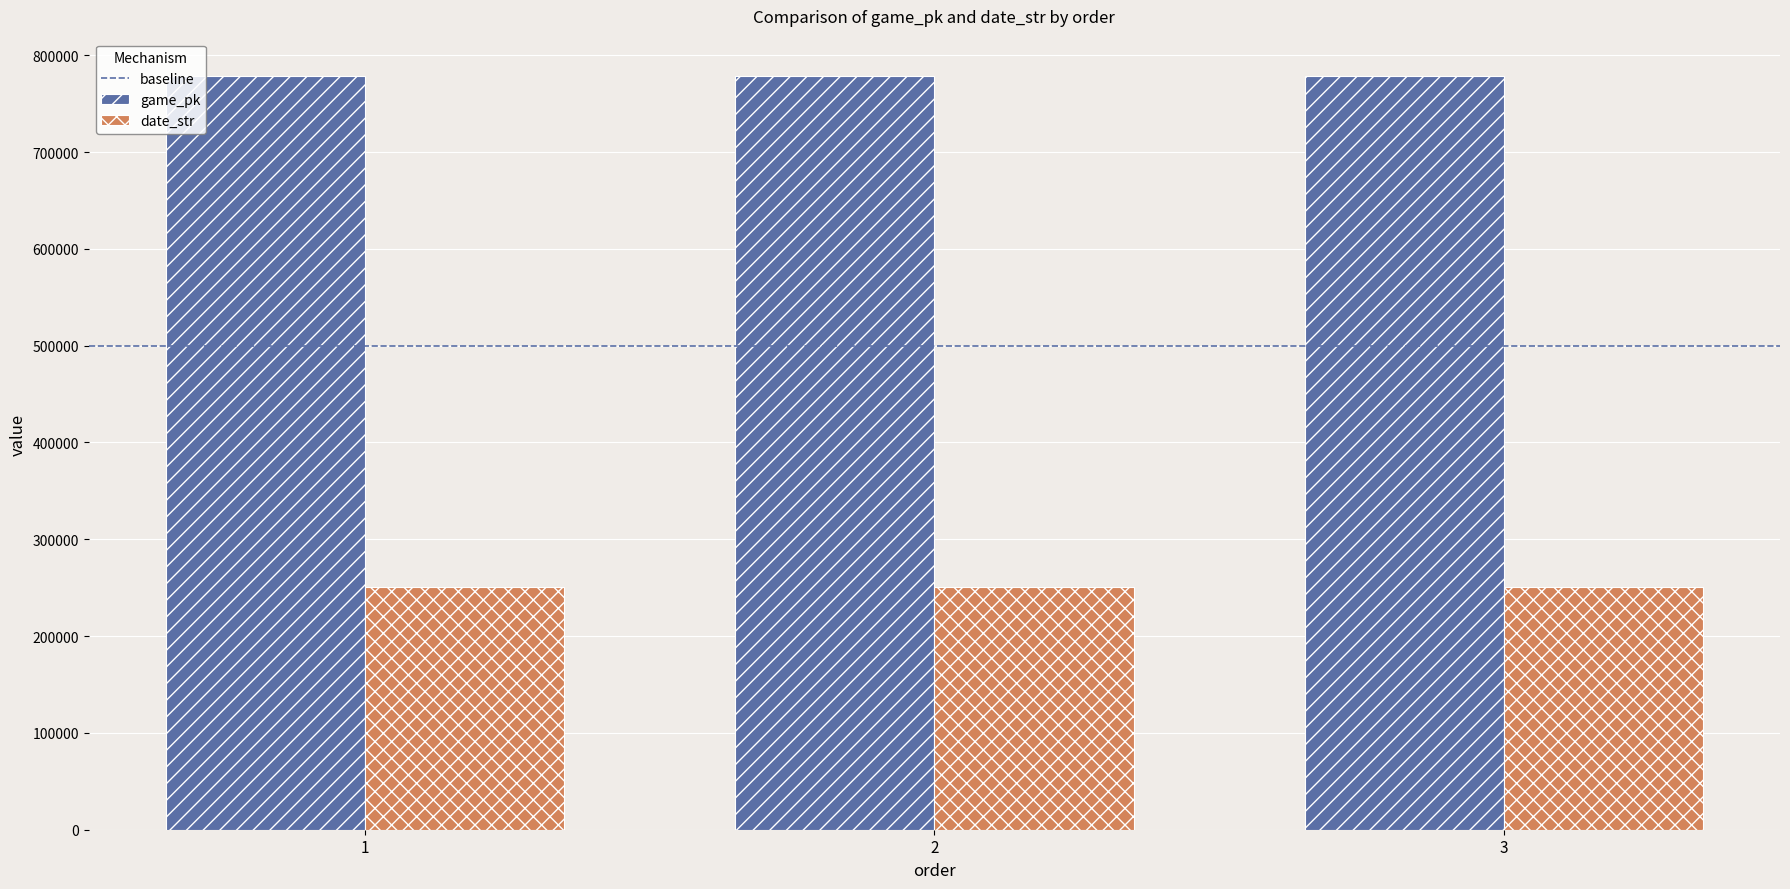

True or false: date_str has a value of 80472 at 3.

False